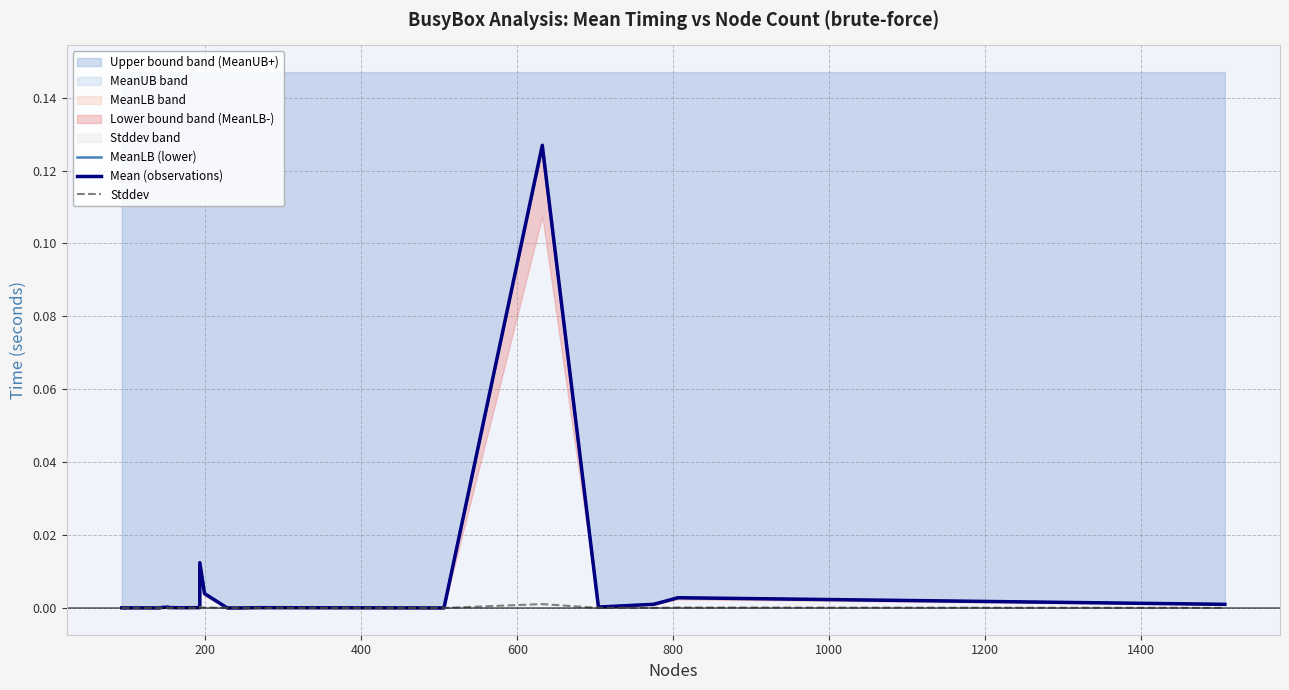

Does the chart display data point markers on the line(s)?

No